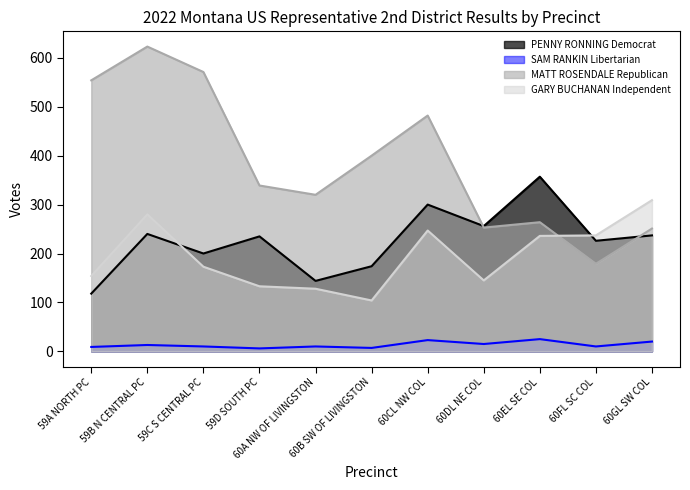

At how many categories does at least one series exceed 321?

7